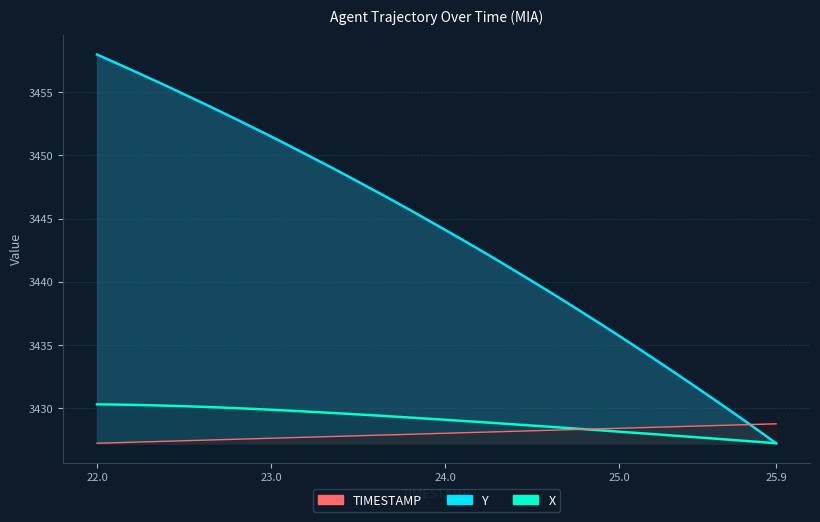

The value of X at 25.1 is 3428.1. True or false?

True